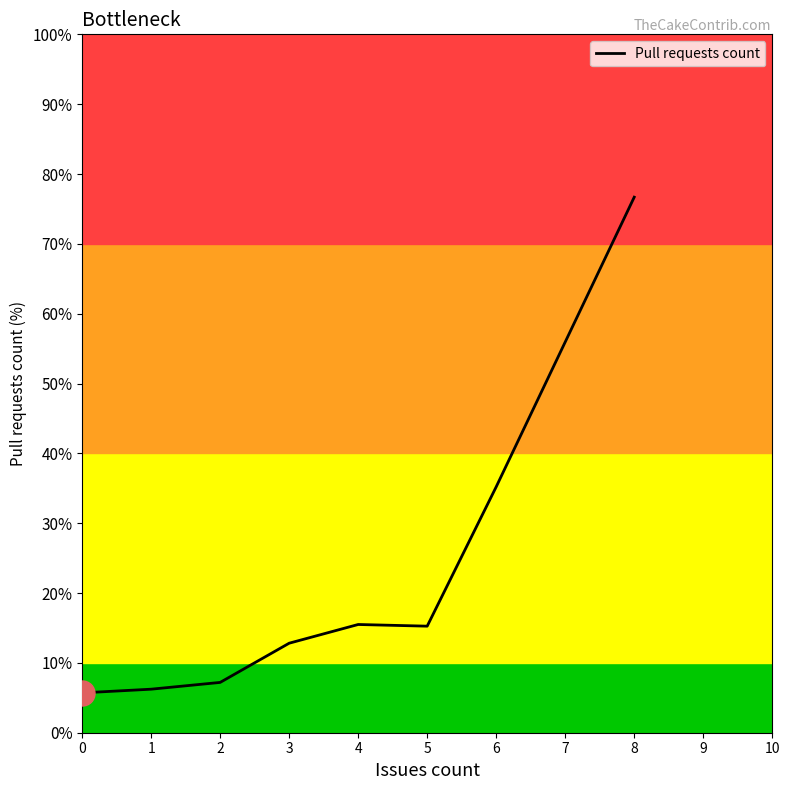

Where is the data nearest to the value 41?

6